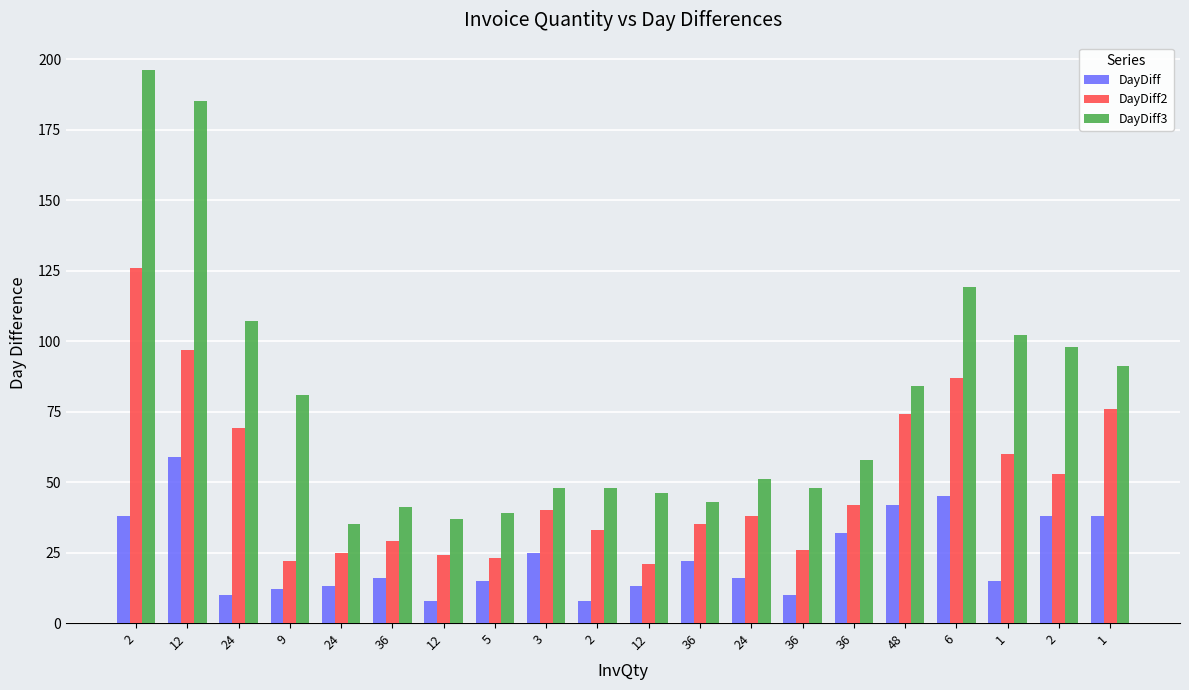

At how many categories does at least one series exceed 185?

1